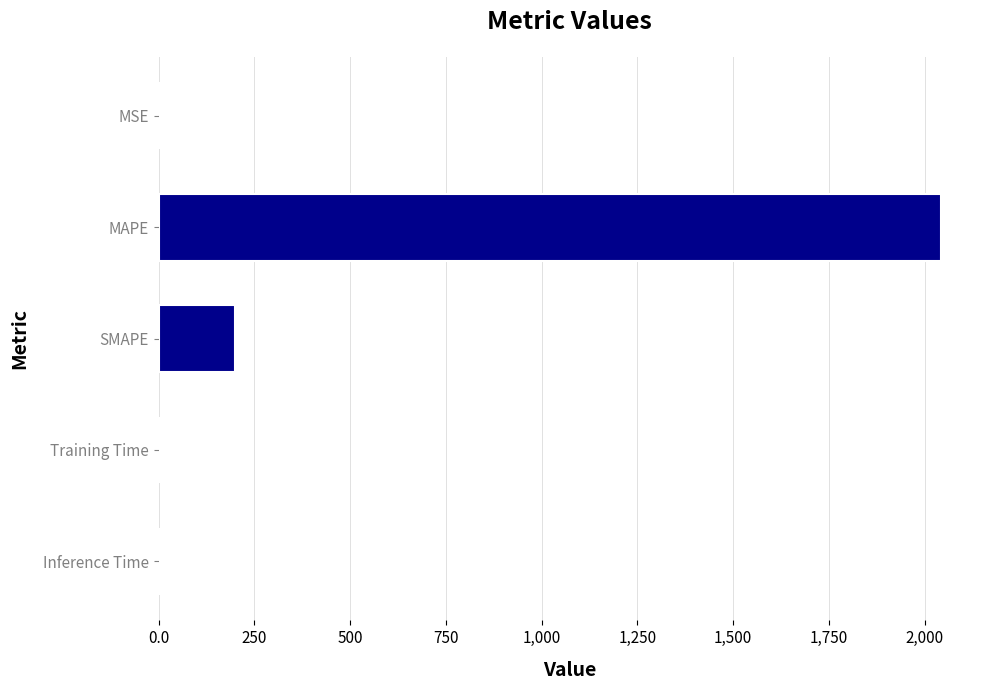

What is the sum of all values?

2242.7